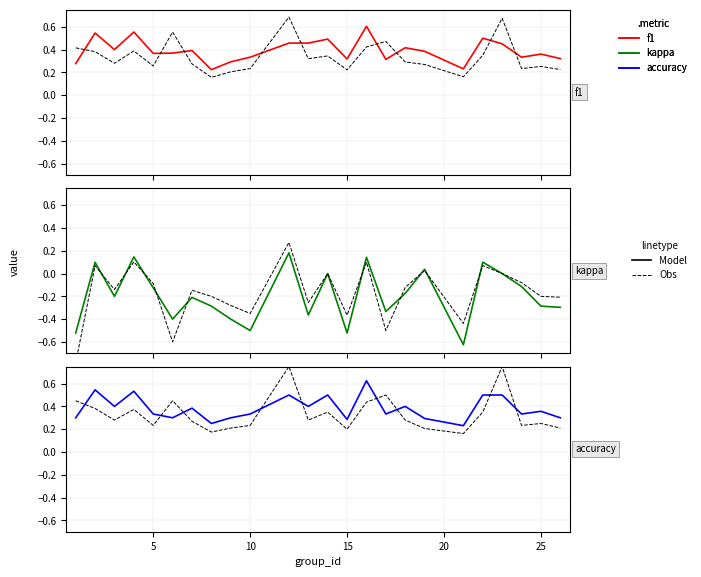

Does the chart display data point markers on the line(s)?

No